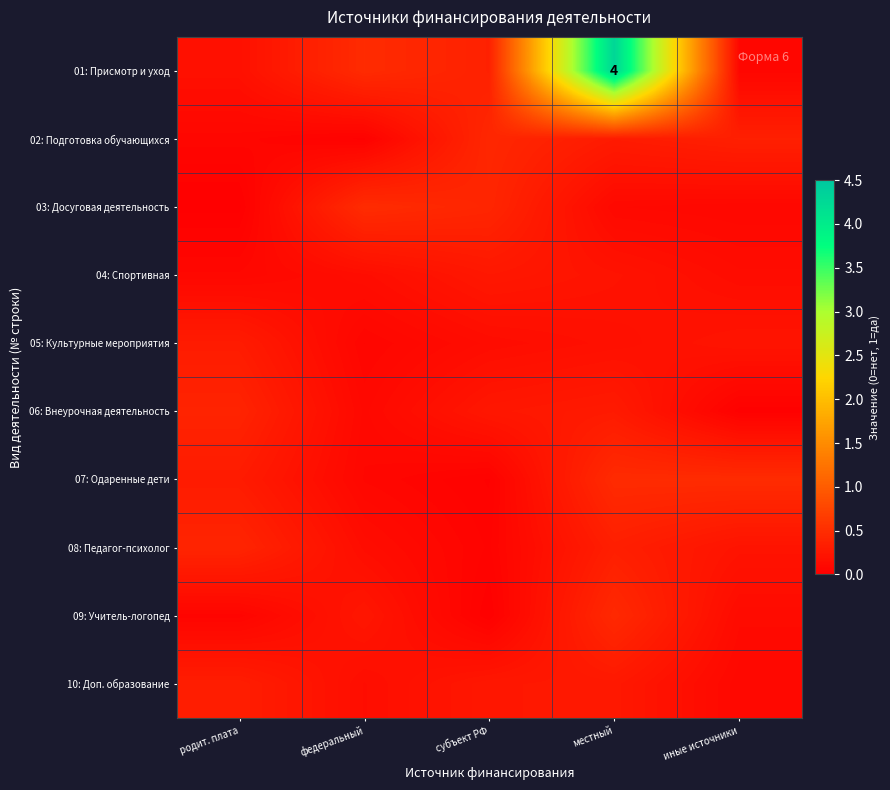

Rank the categories by 09: Учитель-логопед value from highest to lowest.

местный, федеральный, иные источники, родит. плата, субъект РФ